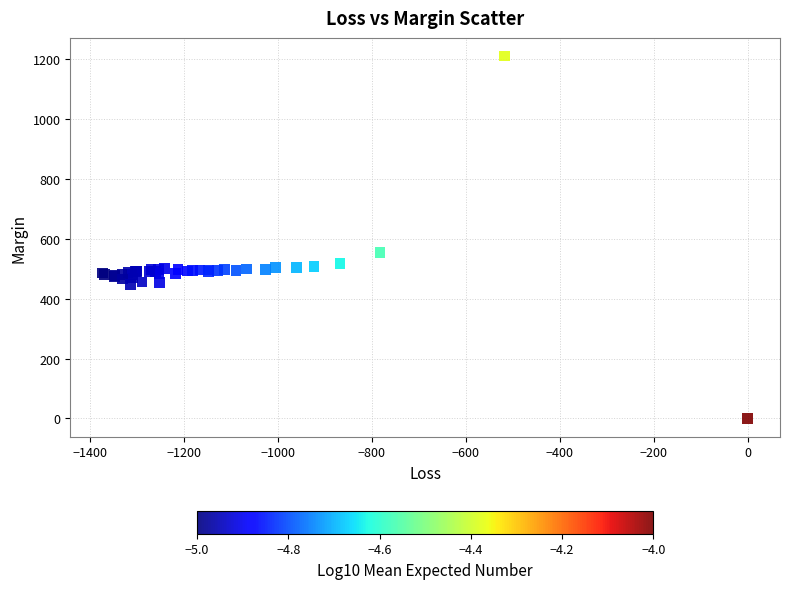

What Y value in the scatter plot is closest to 605?

553.7